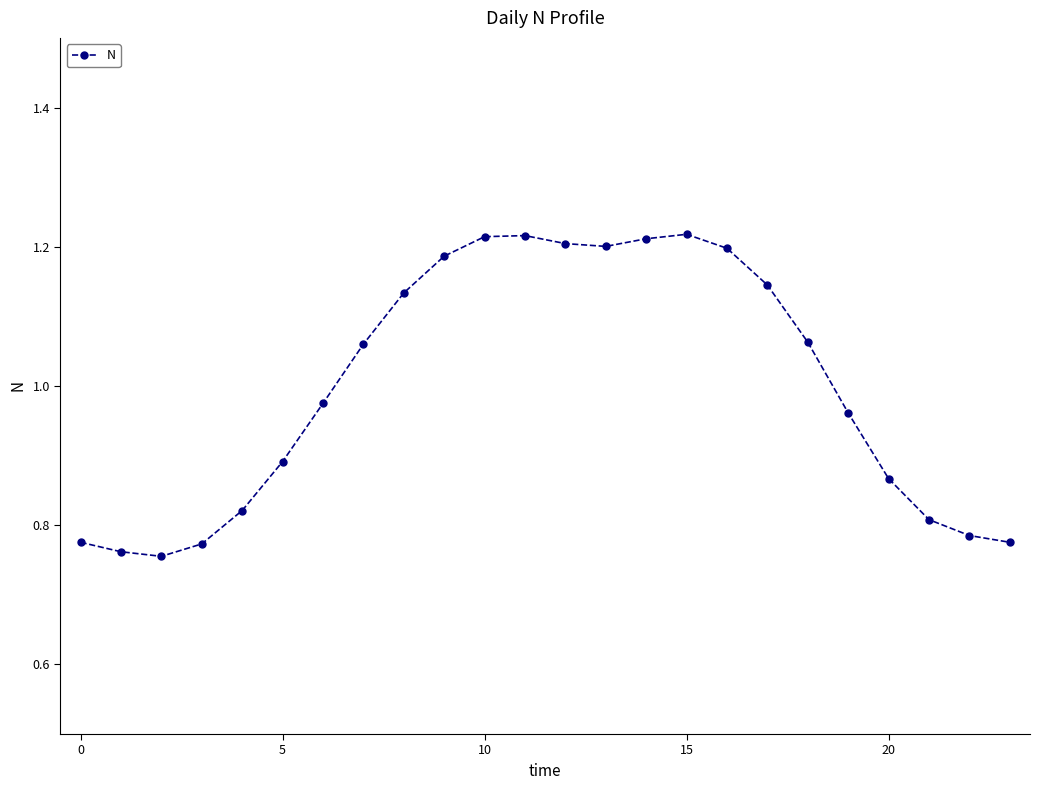

What is the difference between the maximum and minimum values?

0.5